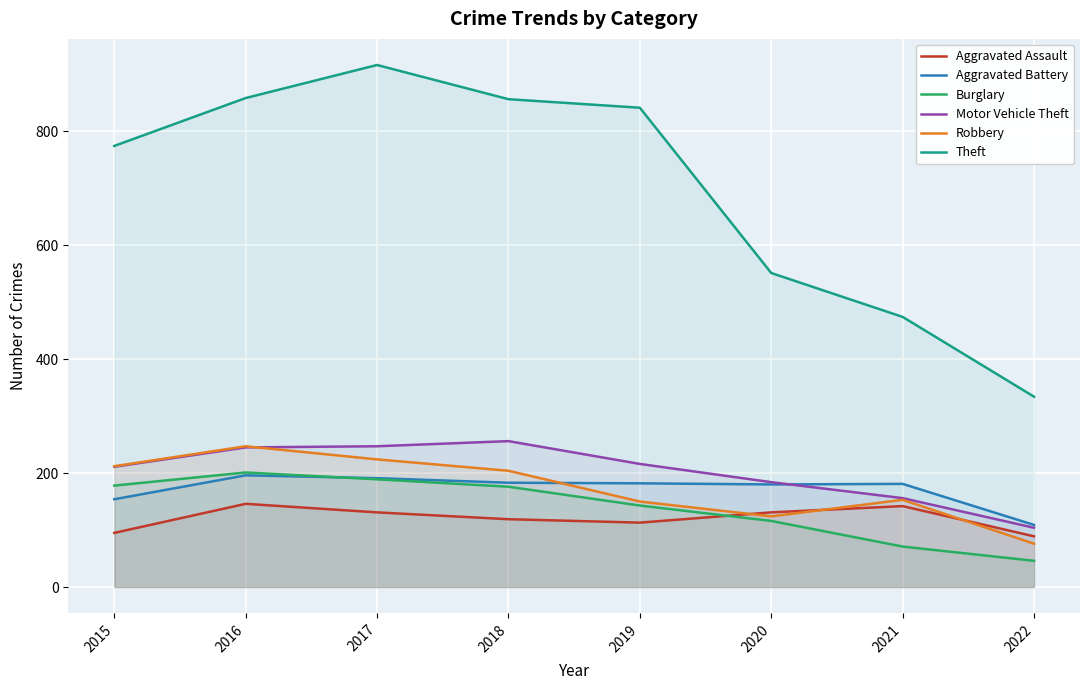

How many data points in Burglary are less than 176?

4